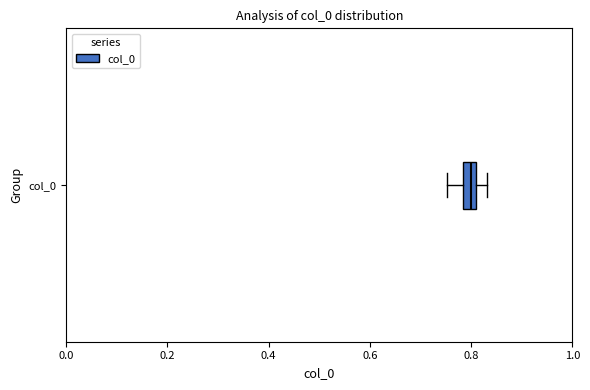

Where is the right edge of the box for col_0 on the x-axis? The values are not printed on the chart, so give them approximately, as read against the axis.

0.80